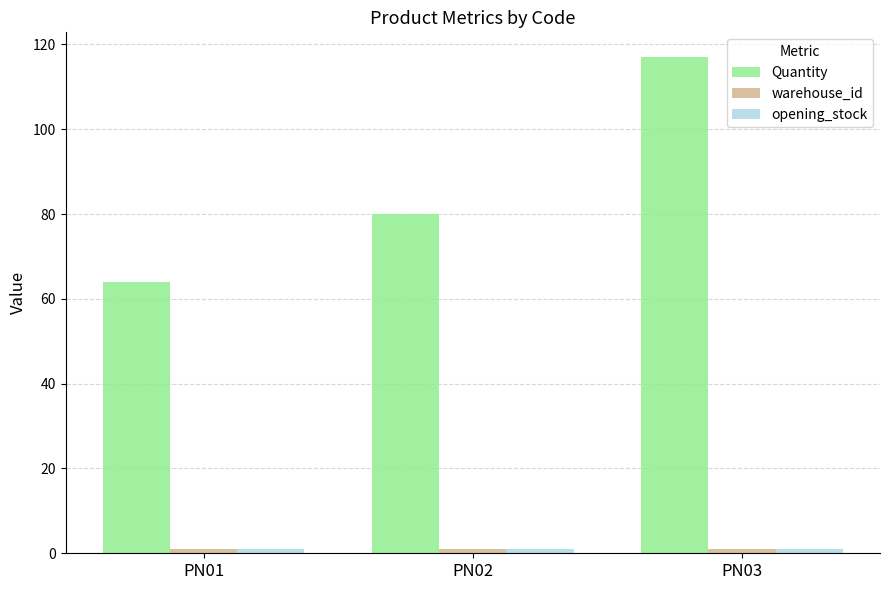

Which series has the largest range (max minus min)?

Quantity